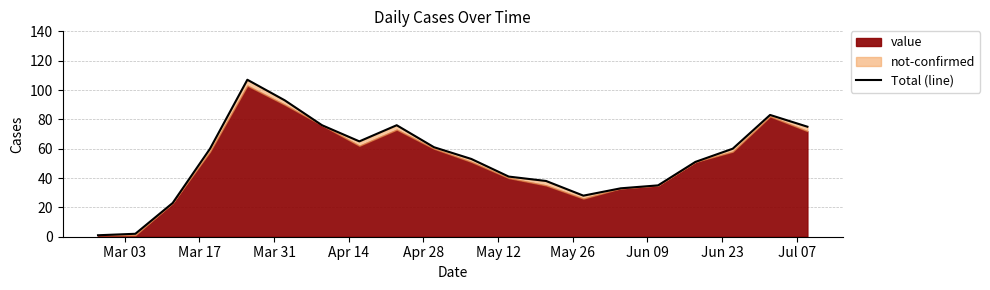

Is it true that the value at 11 is 9?

False